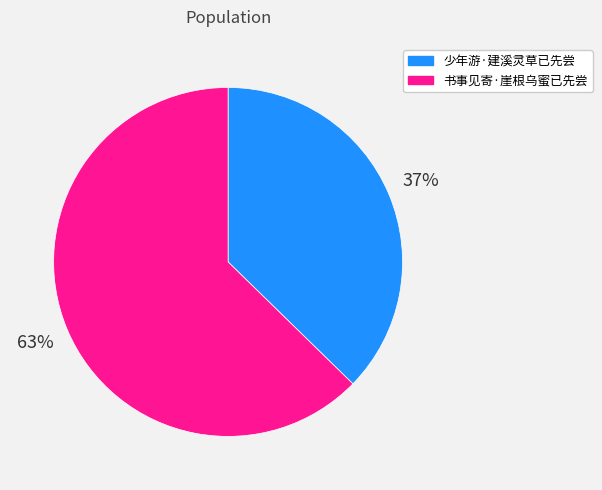

To the nearest percent, what is the combined percentage of 书事见寄·崖根乌蜜已先尝 and 少年游·建溪灵草已先尝?

100%